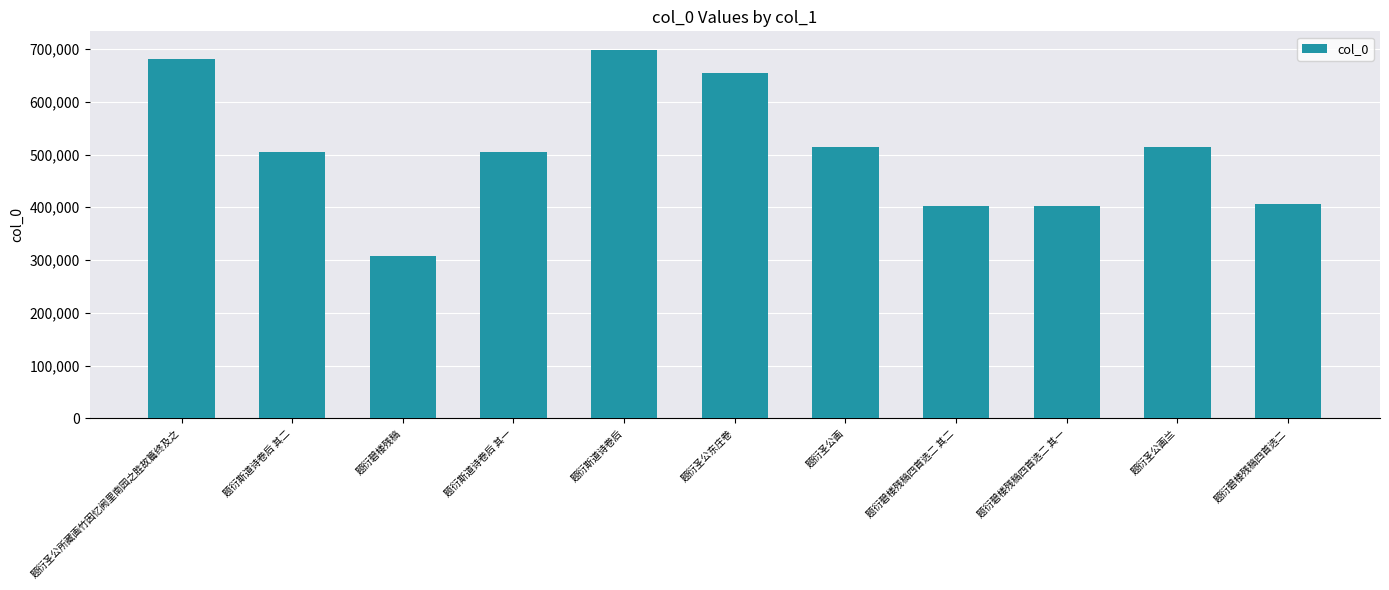

What is the smallest value displayed?

306843